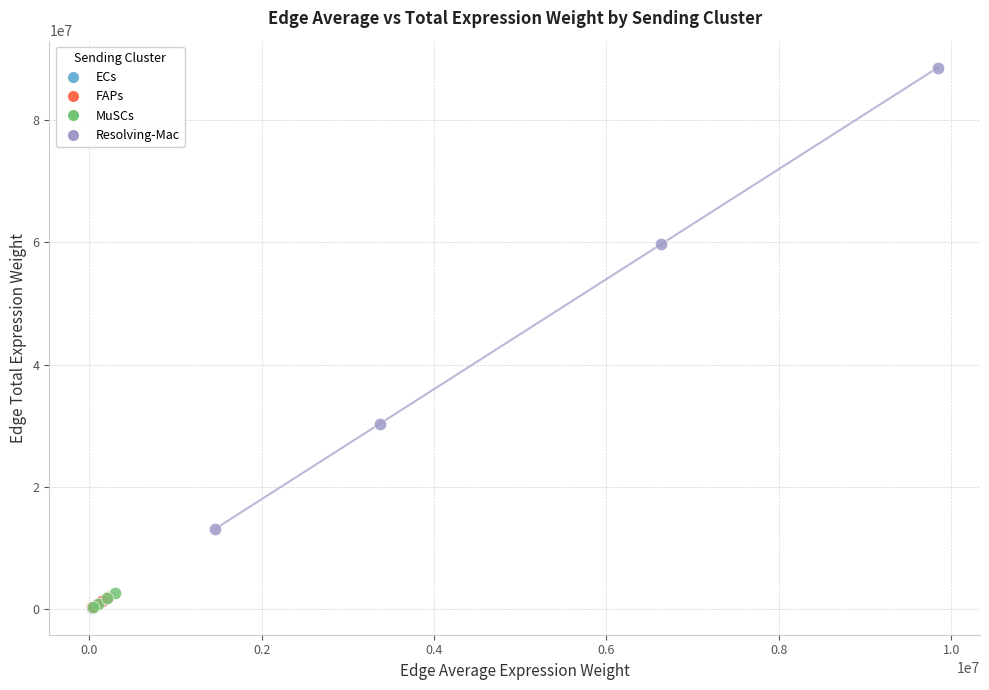

Which series has the largest Y range (max minus min)?

Resolving-Mac